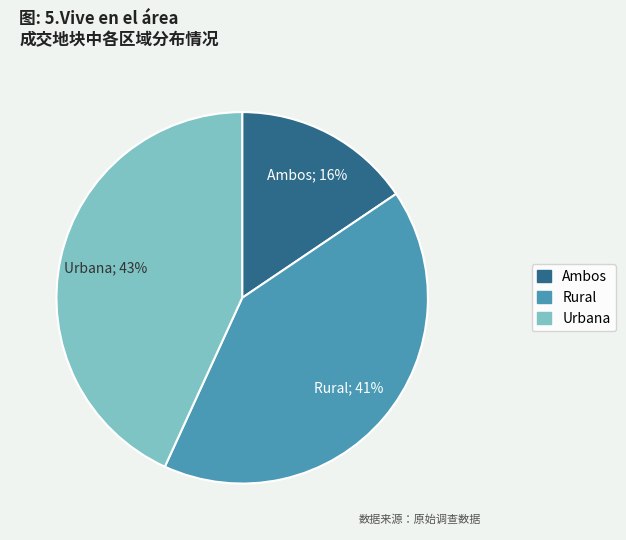

How many slices are in this pie chart?

3